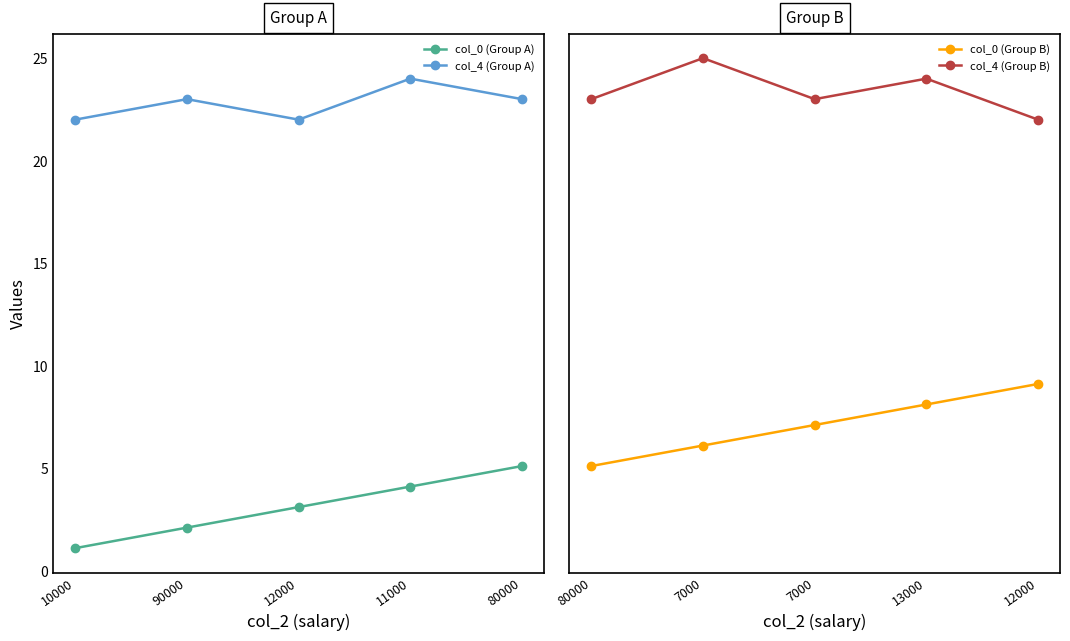

True or false: col_0 (Group A) and col_0 (Group B) cross at least once.

False